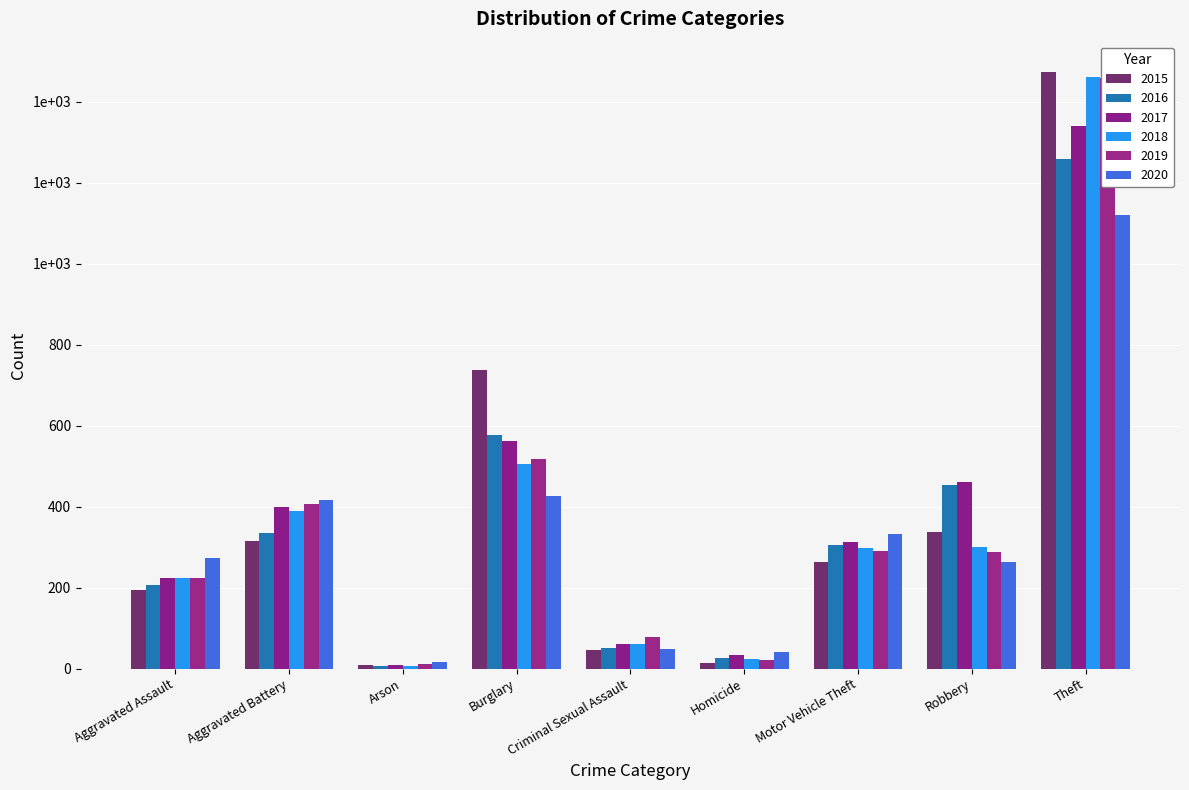

Reading left to right, list all the values displayed in this chart.

2015: 194	316	9	738	46	15	263	337	1474
2016: 206	336	7	576	50	26	304	454	1259
2017: 225	400	10	562	62	33	312	460	1339
2018: 225	389	7	506	60	25	298	301	1461
2019: 223	407	12	517	77	22	290	287	1459
2020: 273	416	17	425	48	41	333	263	1120